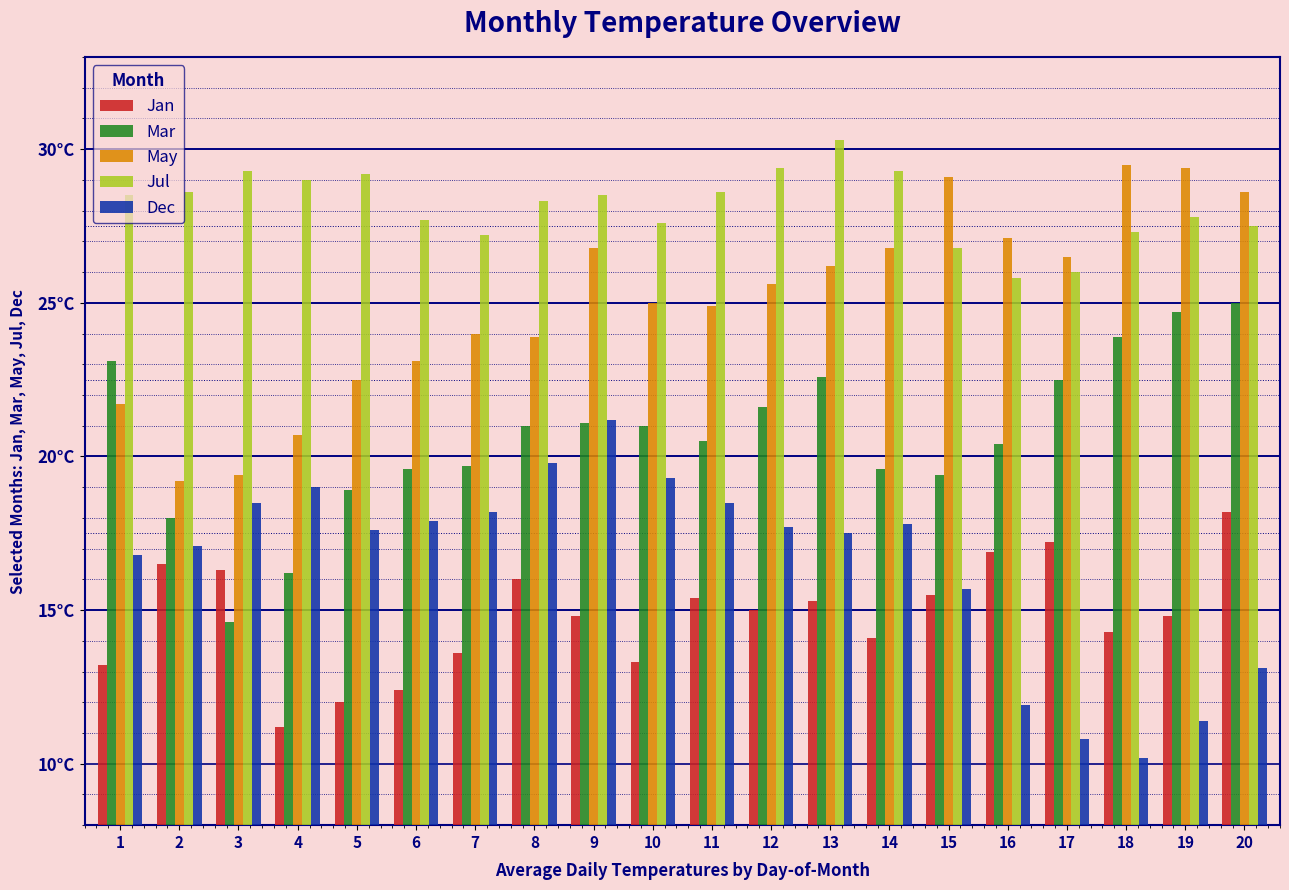

What is the average value of the May series?

25.0